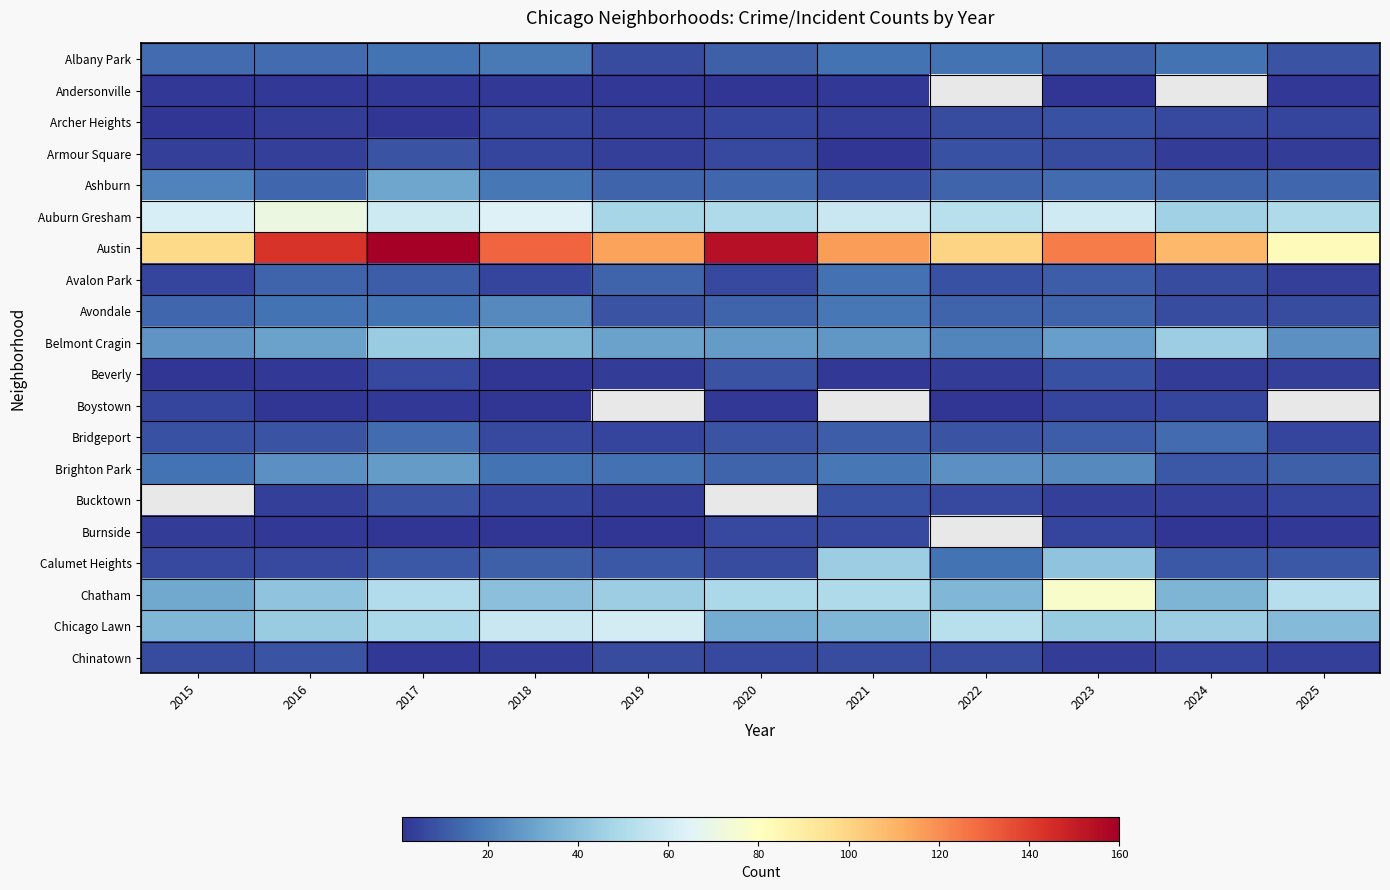

At which label is Bridgeport closest to 10?

2016